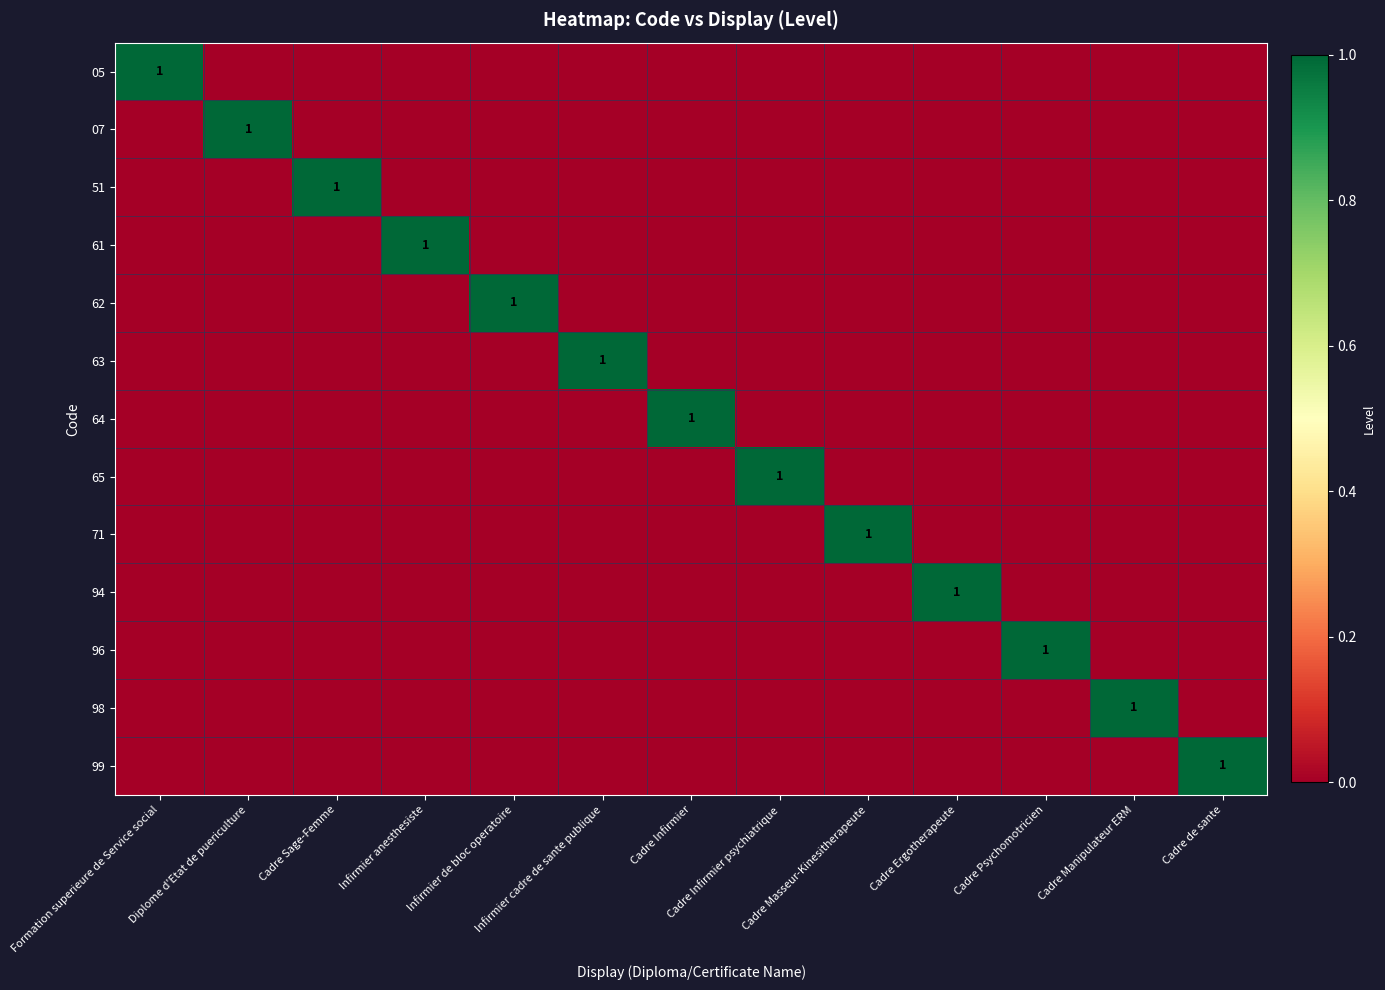

True or false: 07 has a value of -1 at Cadre de sante.

False